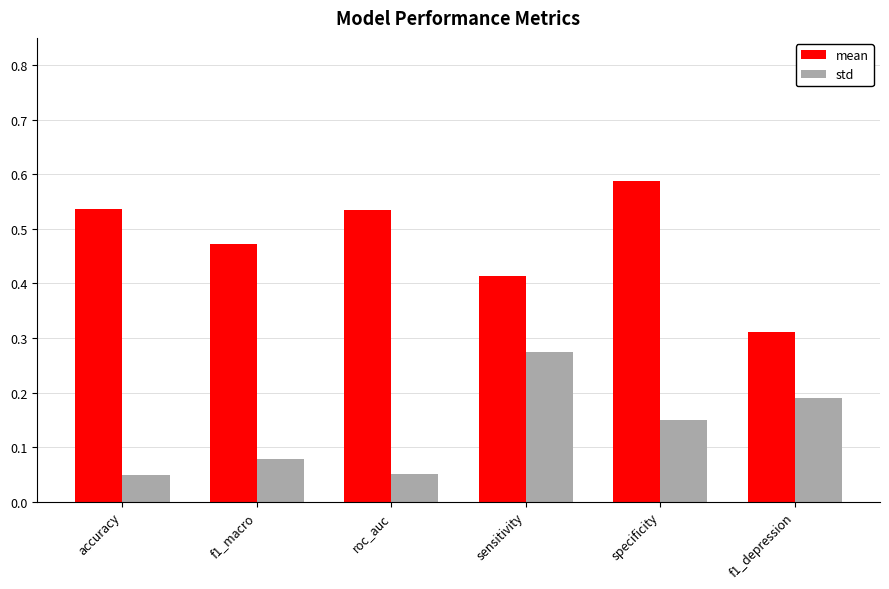

Between f1_macro and specificity, which series saw the biggest shift?

mean